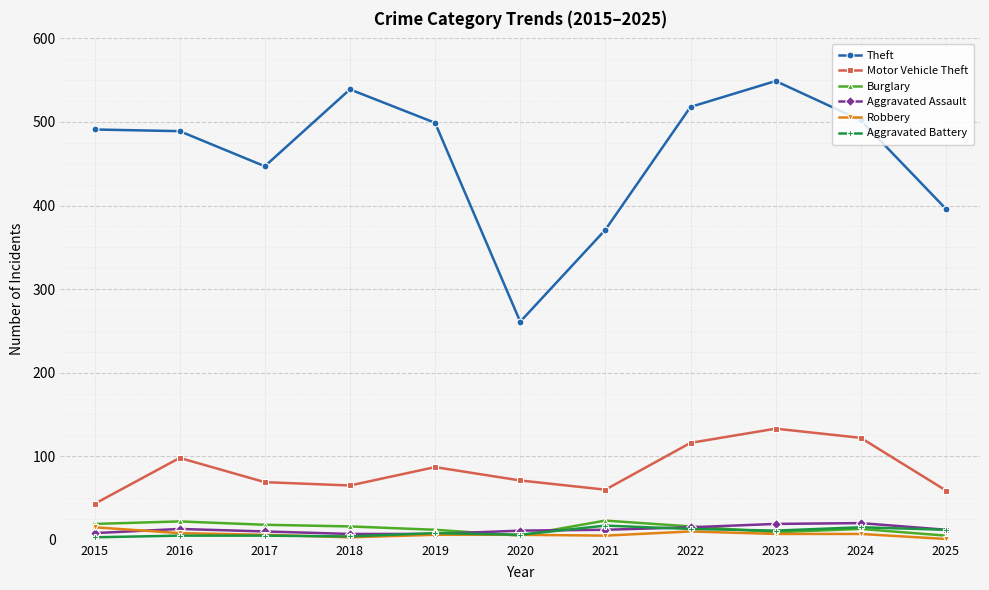

How many lines are shown in the chart?

6